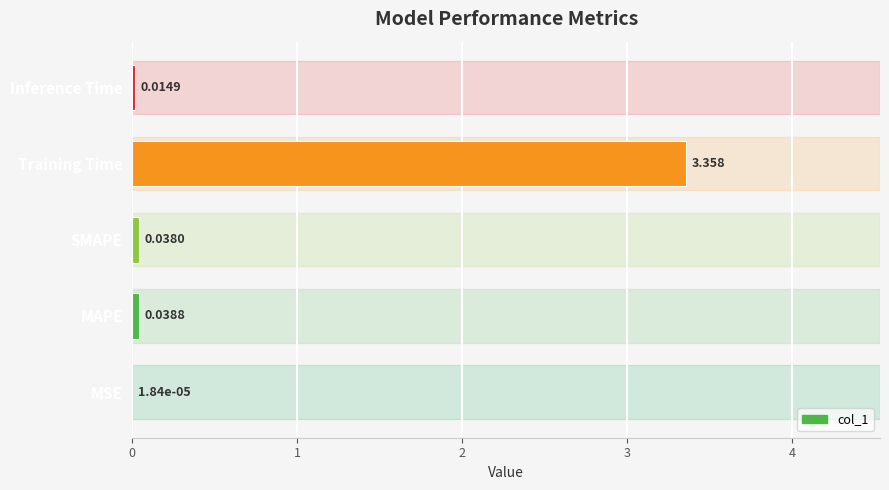

Which category has the highest value across all series?

Training Time